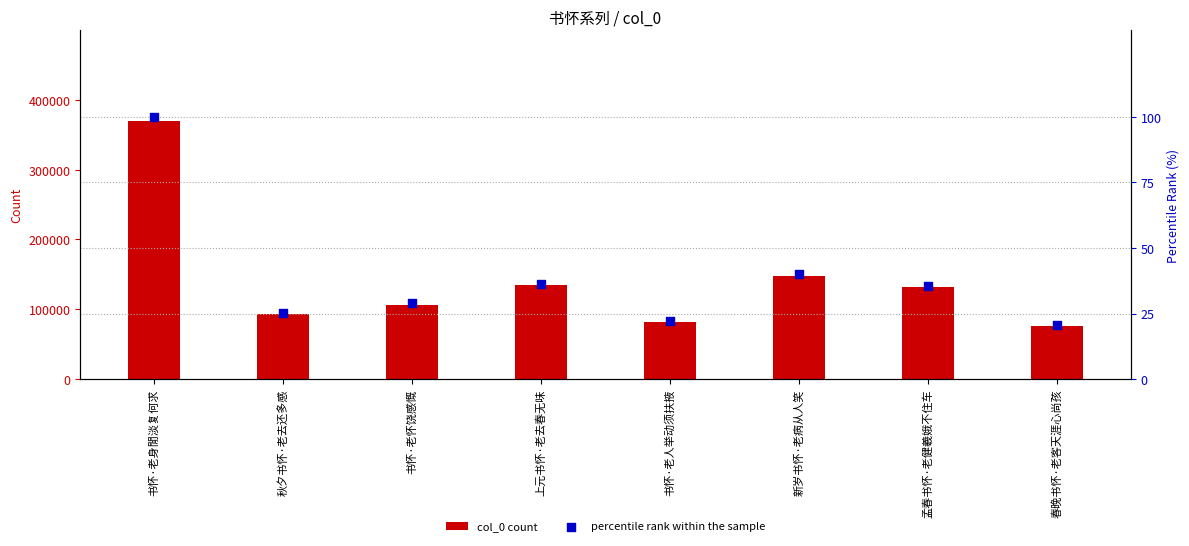

At which category is the sum across all series the highest?

书怀·老身閒淡复何求